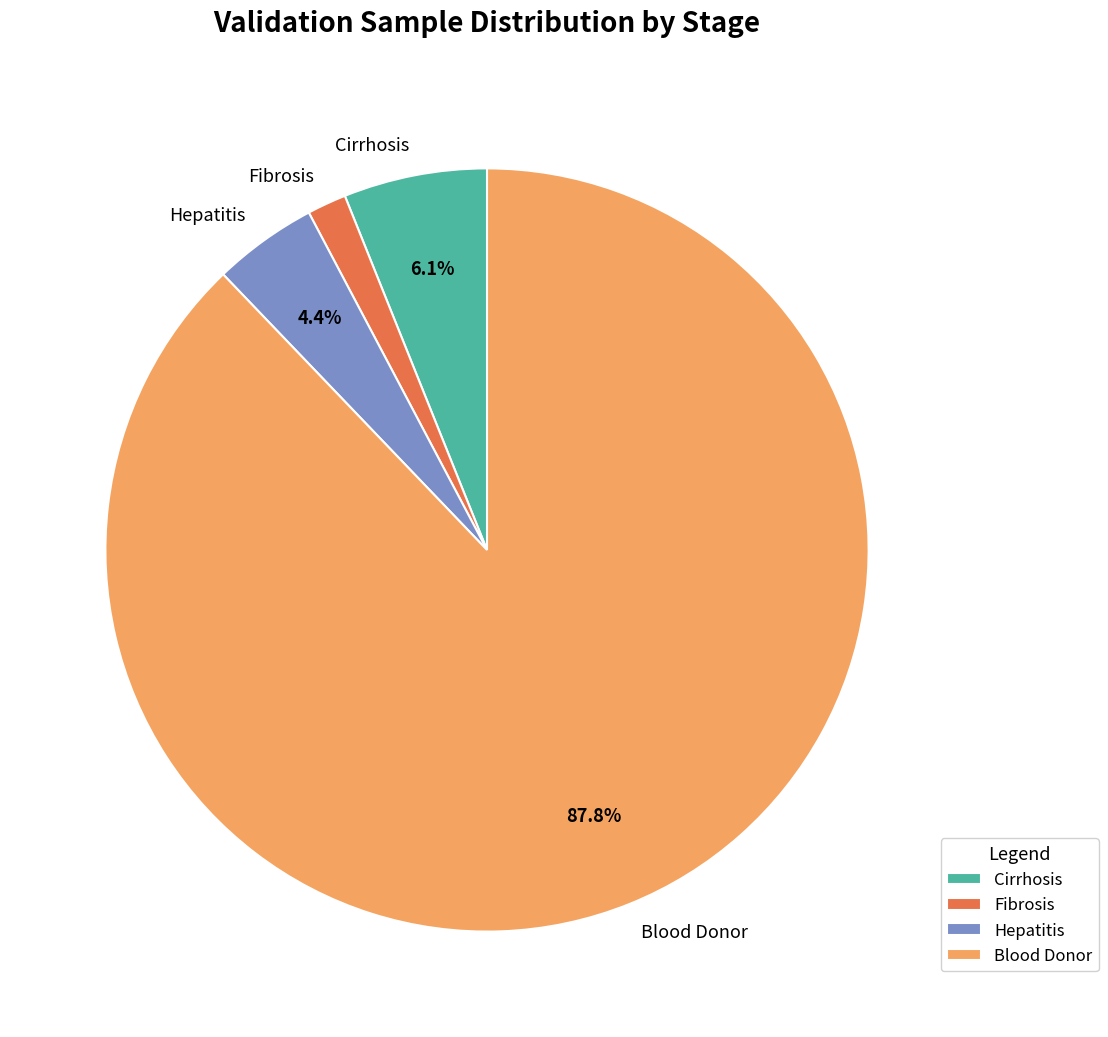

What percentage is NOT represented by Blood Donor?

12.2%